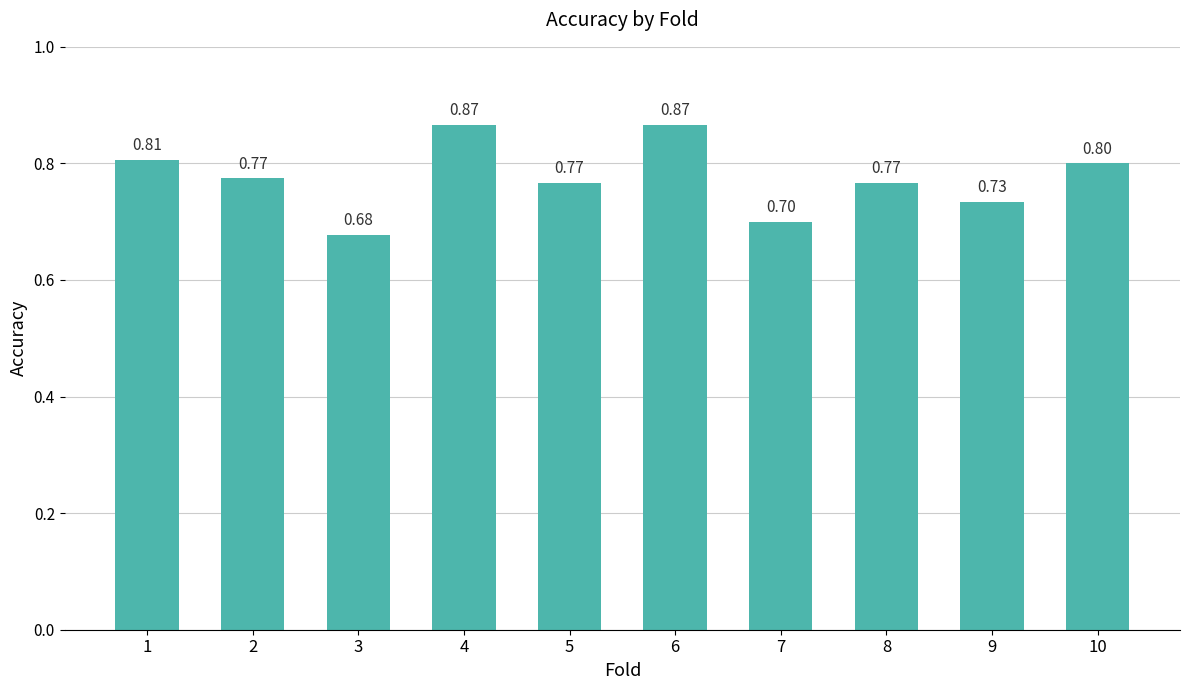

How many series are shown in this chart?

1